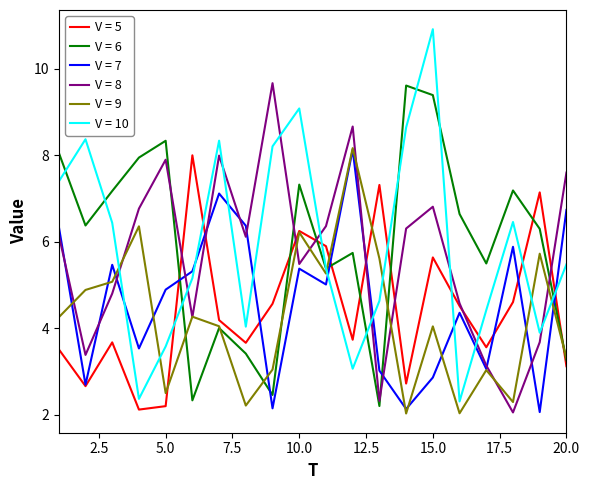

How many lines are shown in the chart?

6